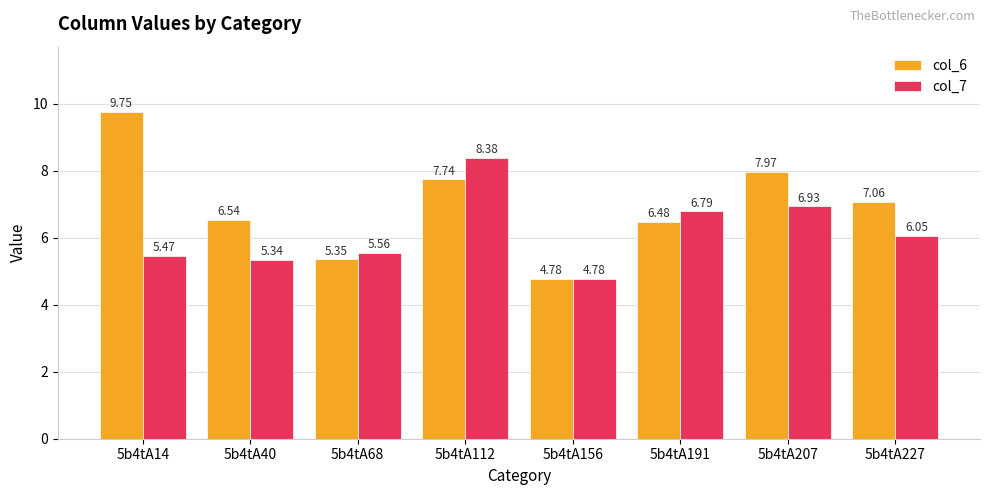

At how many categories does at least one series exceed 5?

7